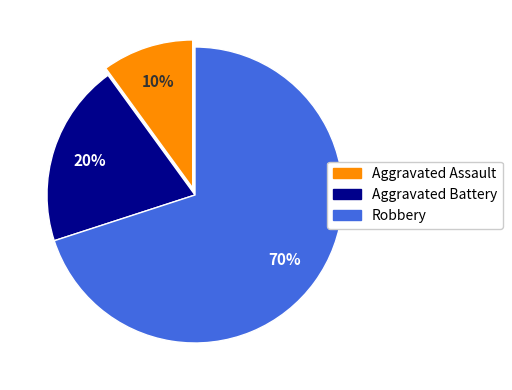

Do Aggravated Battery and Aggravated Assault together represent more than half of the pie?

No